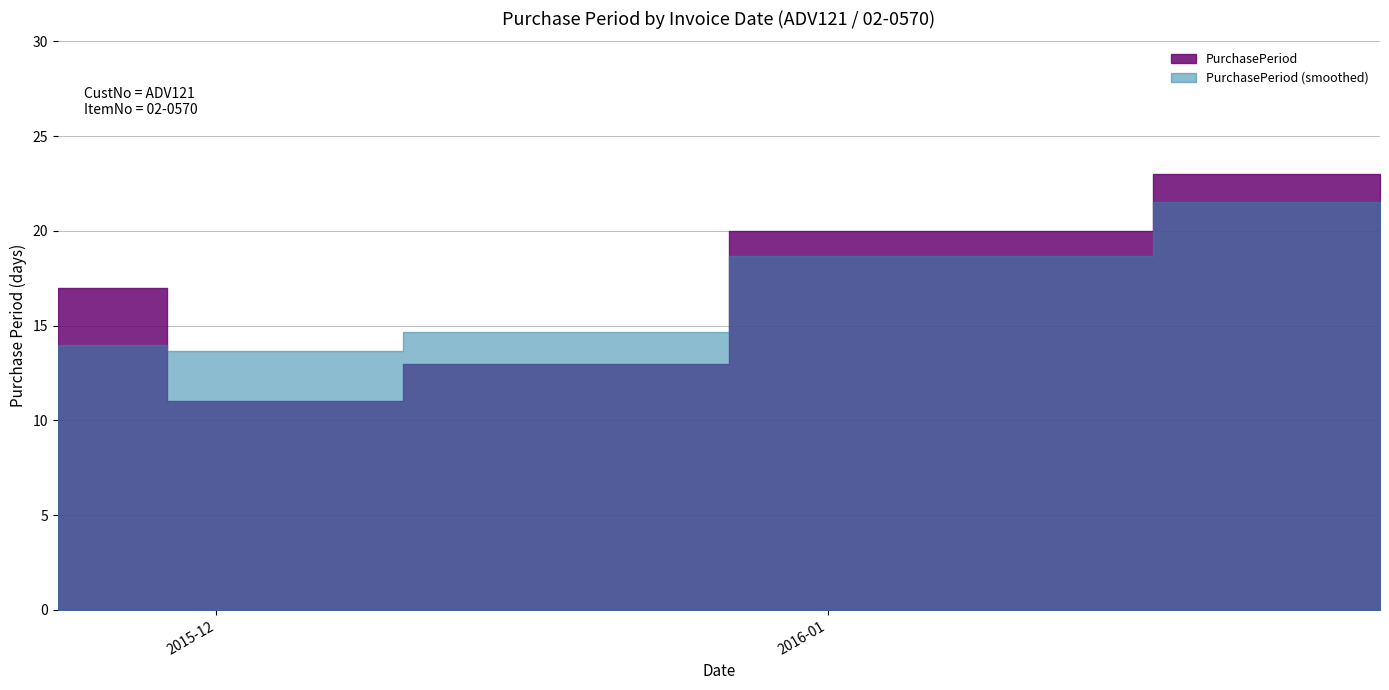

Rank the categories by value from highest to lowest.

2016-01-29, 2016-01-06, 2015-11-23, 2015-12-17, 2015-12-04